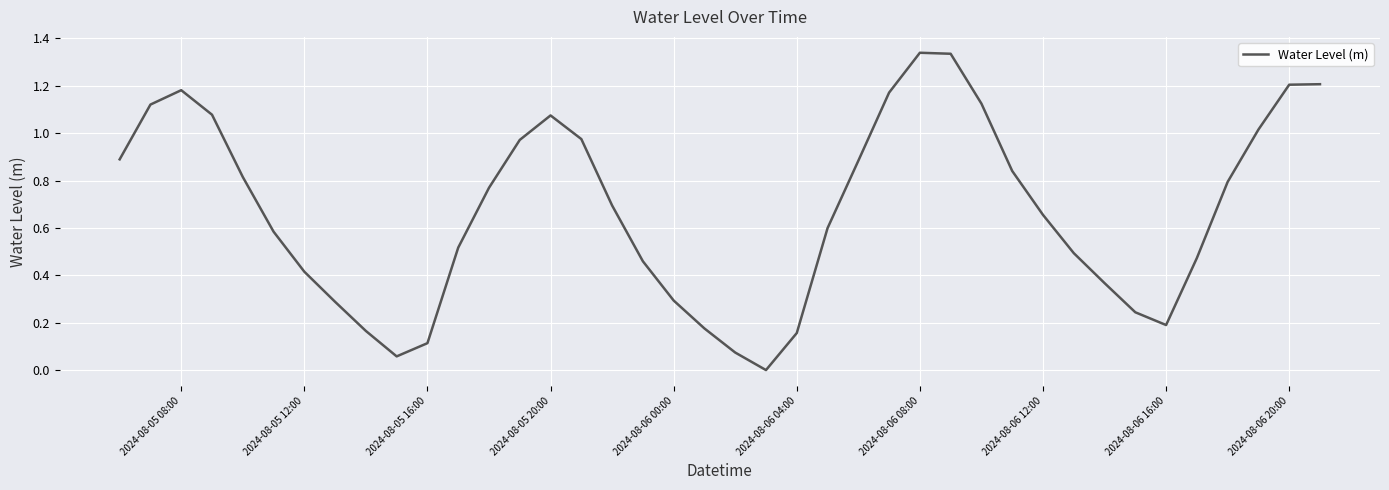

Reading left to right, what are all the values shown in this chart?

0.9	1.1	1.2	1.1	0.8	0.6	0.4	0.3	0.2	0.1	0.1	0.5	0.8	1.0	1.1	1.0	0.7	0.5	0.3	0.2	0.1	0.0	0.2	0.6	0.9	1.2	1.3	1.3	1.1	0.8	0.7	0.5	0.4	0.2	0.2	0.5	0.8	1.0	1.2	1.2